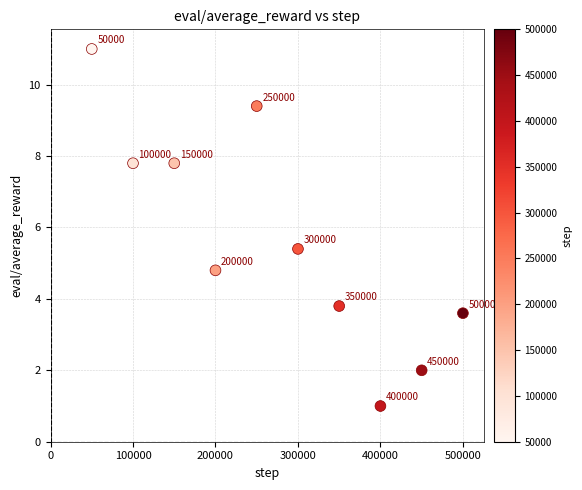

What Y value in the scatter plot is closest to 6?

5.4